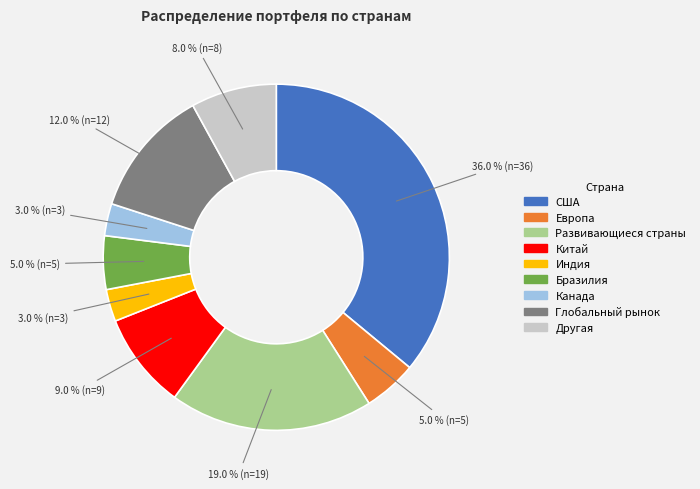

Is there any slice that represents more than half of the pie?

No